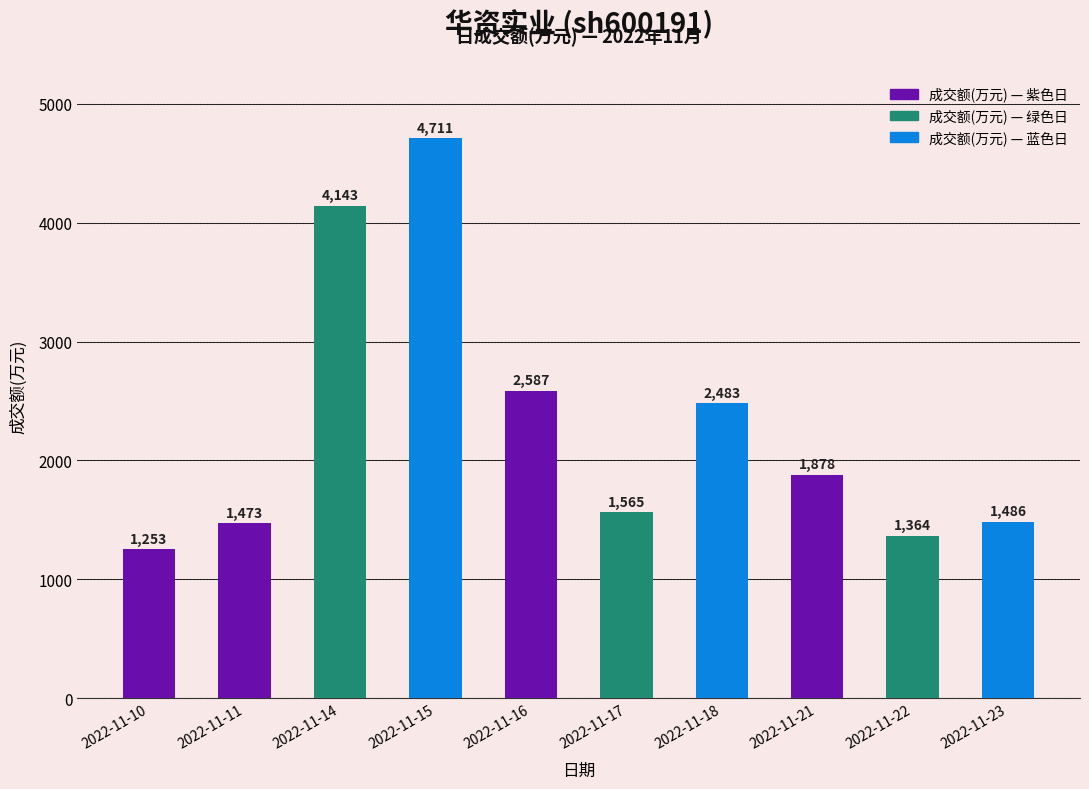

Are the bars grouped side by side (vs. stacked)?

No